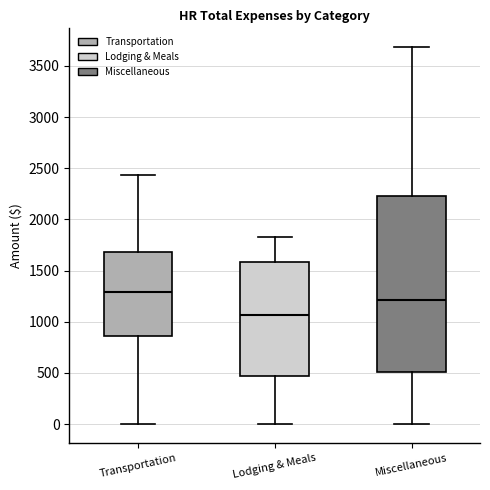

Which box's median line is the lowest?

Lodging & Meals